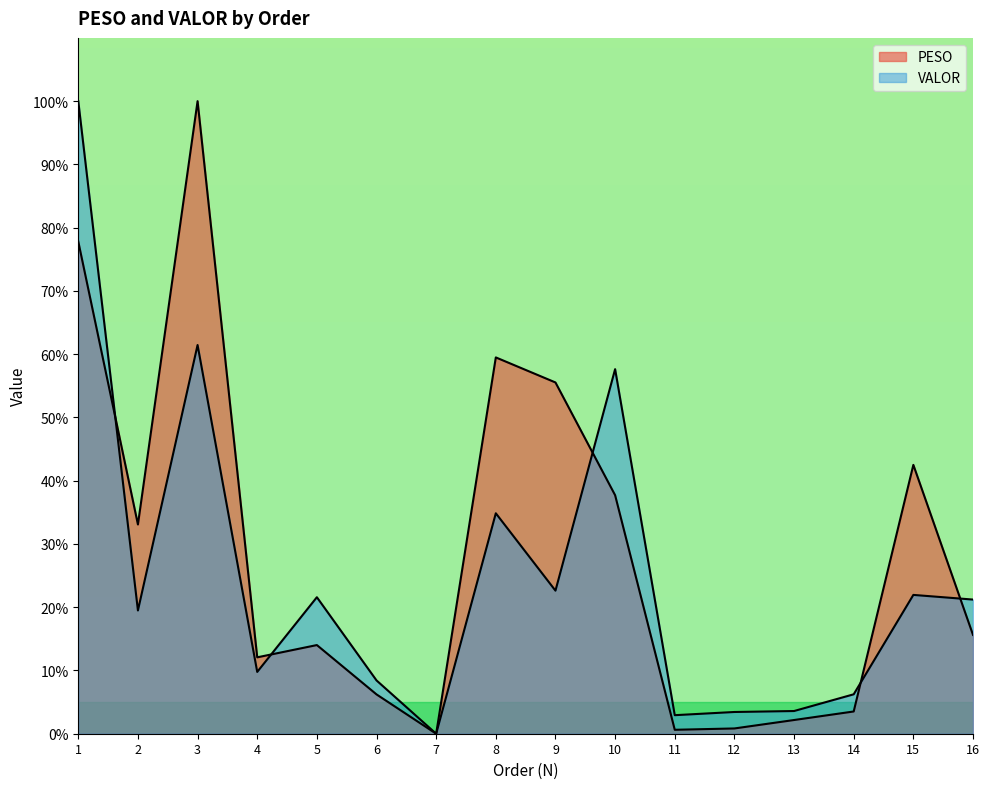

What is the value of the VALOR point at the 1st from the left?

100.0